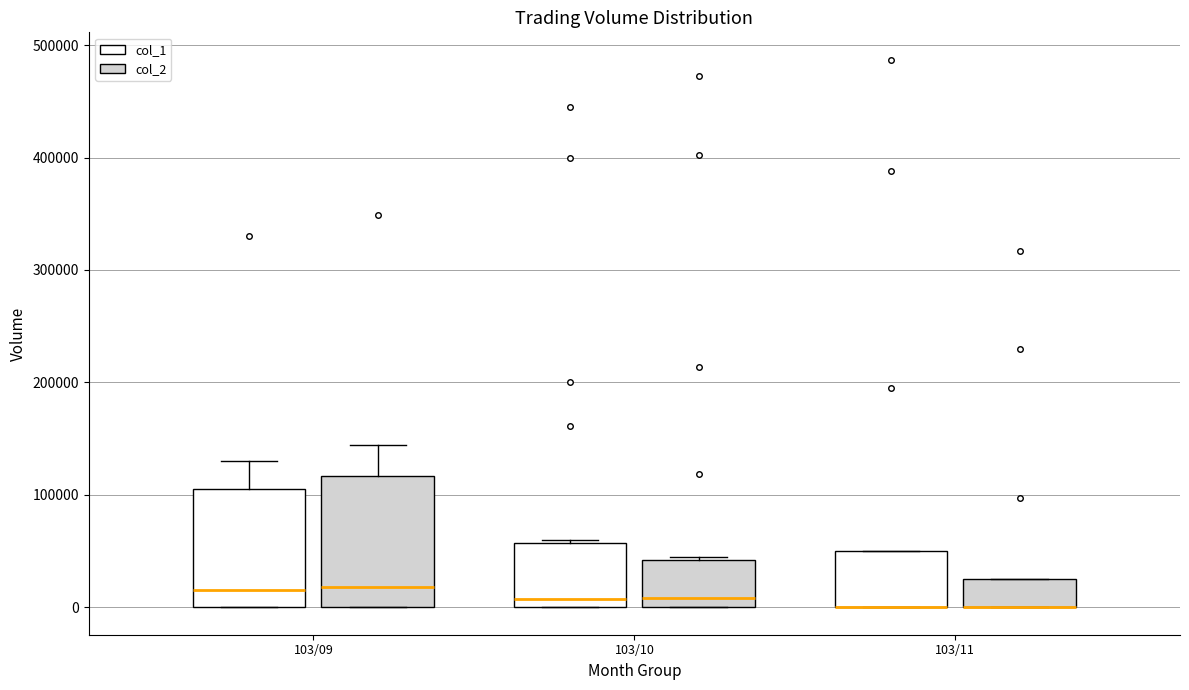

Where is the lower edge of the box for 103/09 (col_1) on the y-axis? The values are not printed on the chart, so give them approximately, as read against the axis.

0